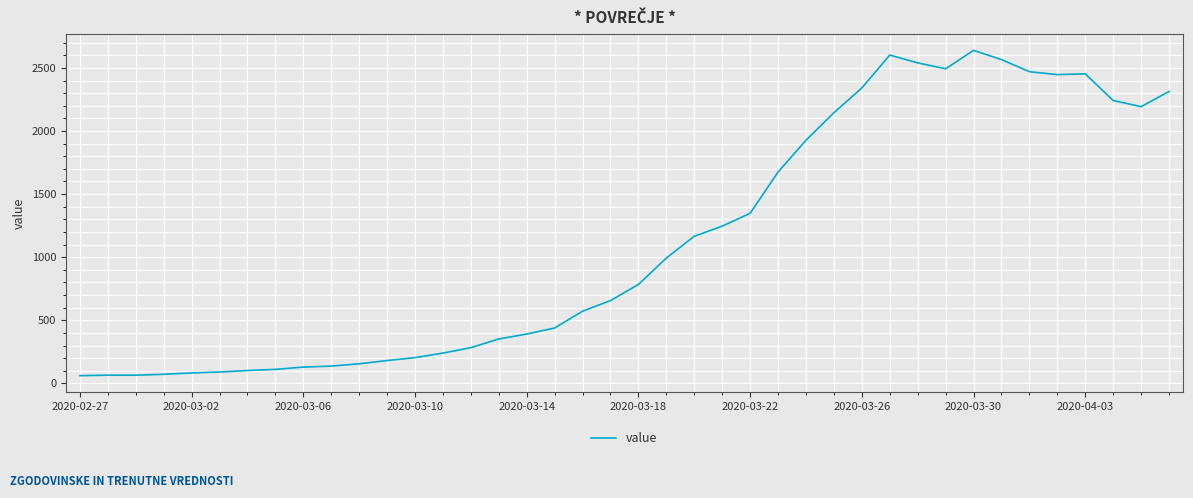

How many lines are shown in the chart?

1